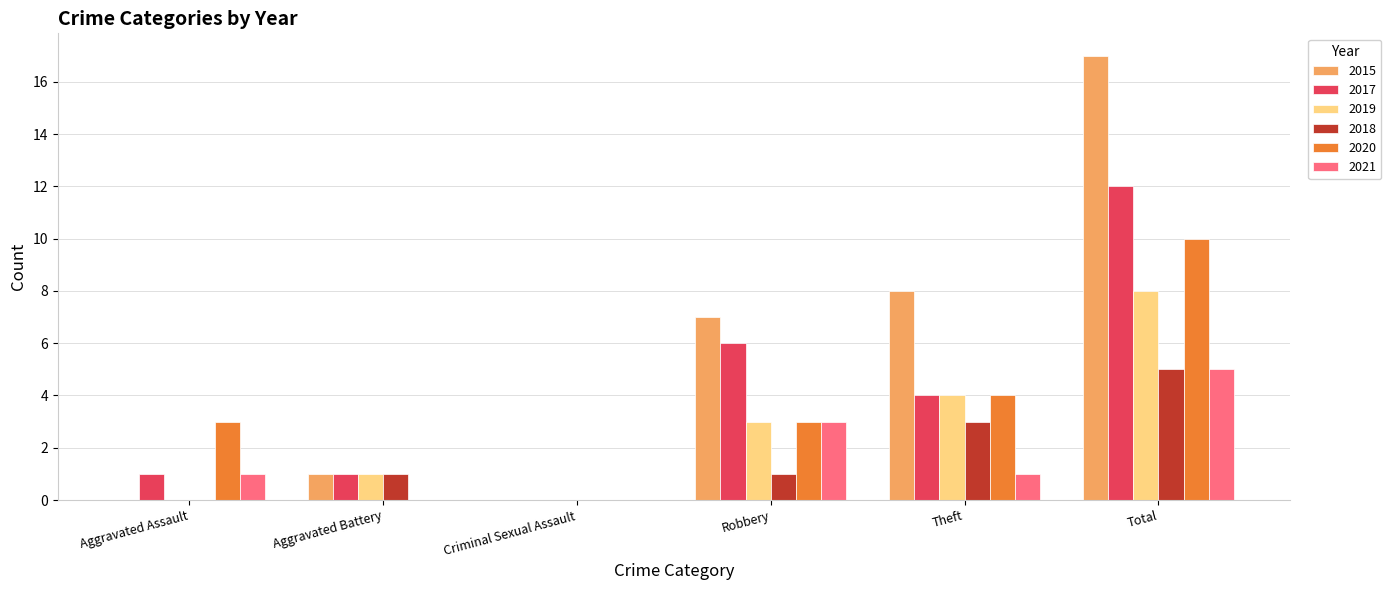

Which series has the largest total across all categories?

2015